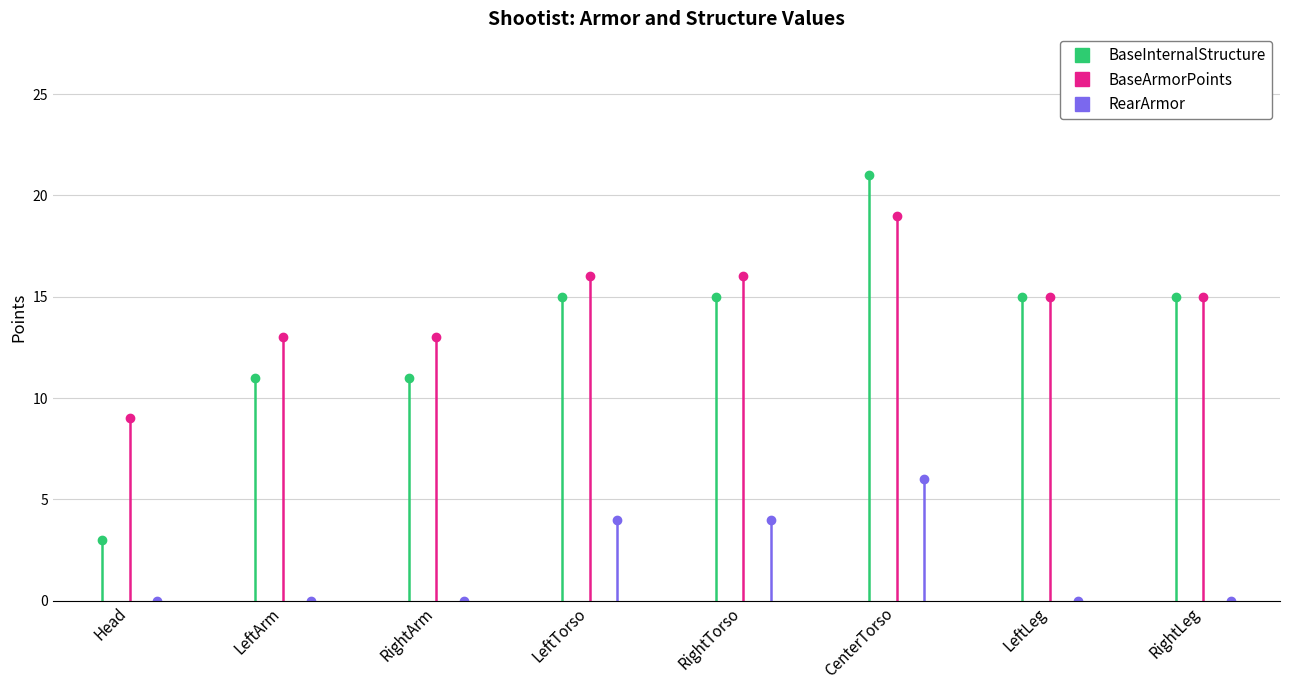

Where is BaseArmorPoints nearest to the value 14?

LeftArm